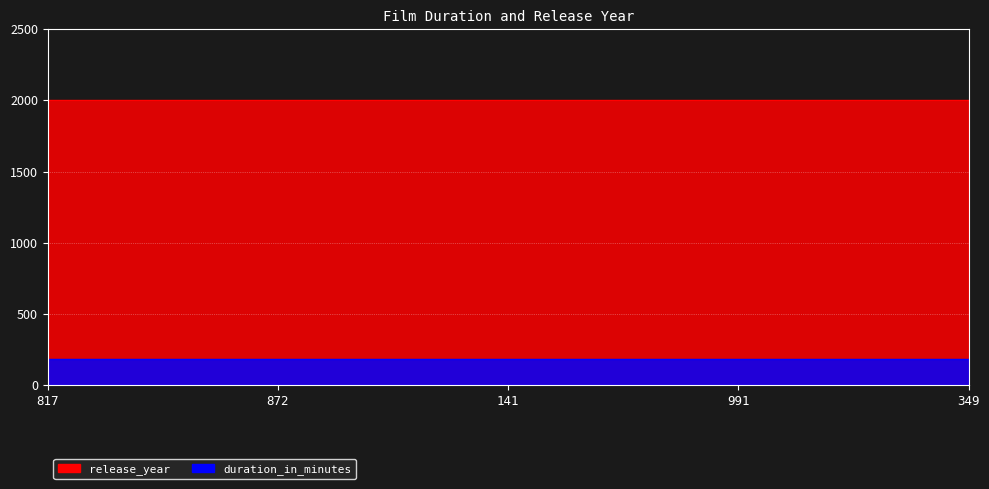

Reading left to right, what are all the values shown in this chart?

release_year: 817=2006	872=2006	141=2006	991=2006	349=2006
duration_in_minutes: 817=185	872=185	141=185	991=185	349=185